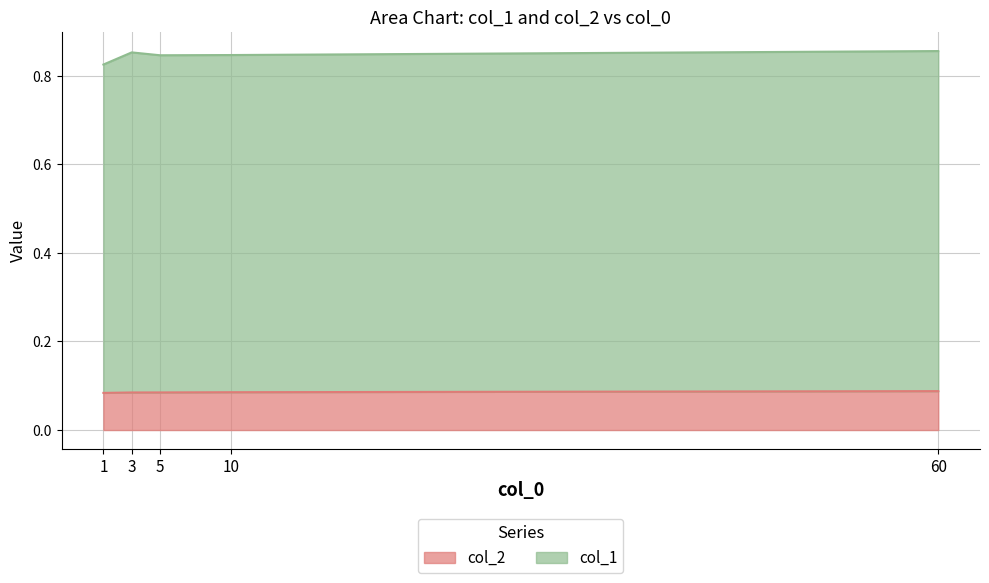

What position from the right is 5.0?

3